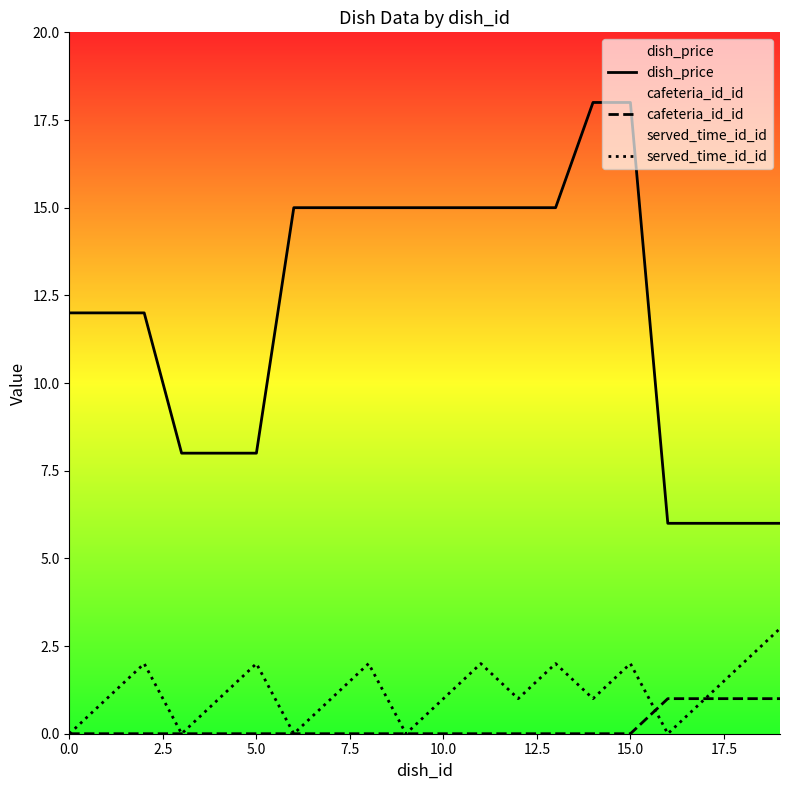

The served_time_id_id series shows 2 at 11. True or false?

True